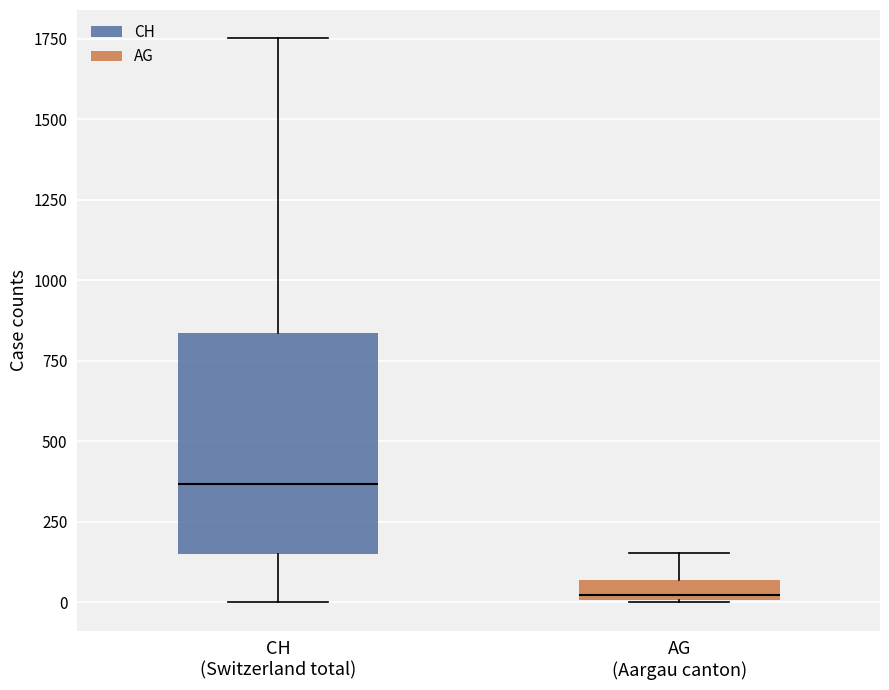

Where does the lower whisker of the box for CH (Switzerland total) end on the y-axis? The values are not printed on the chart, so give them approximately, as read against the axis.

0